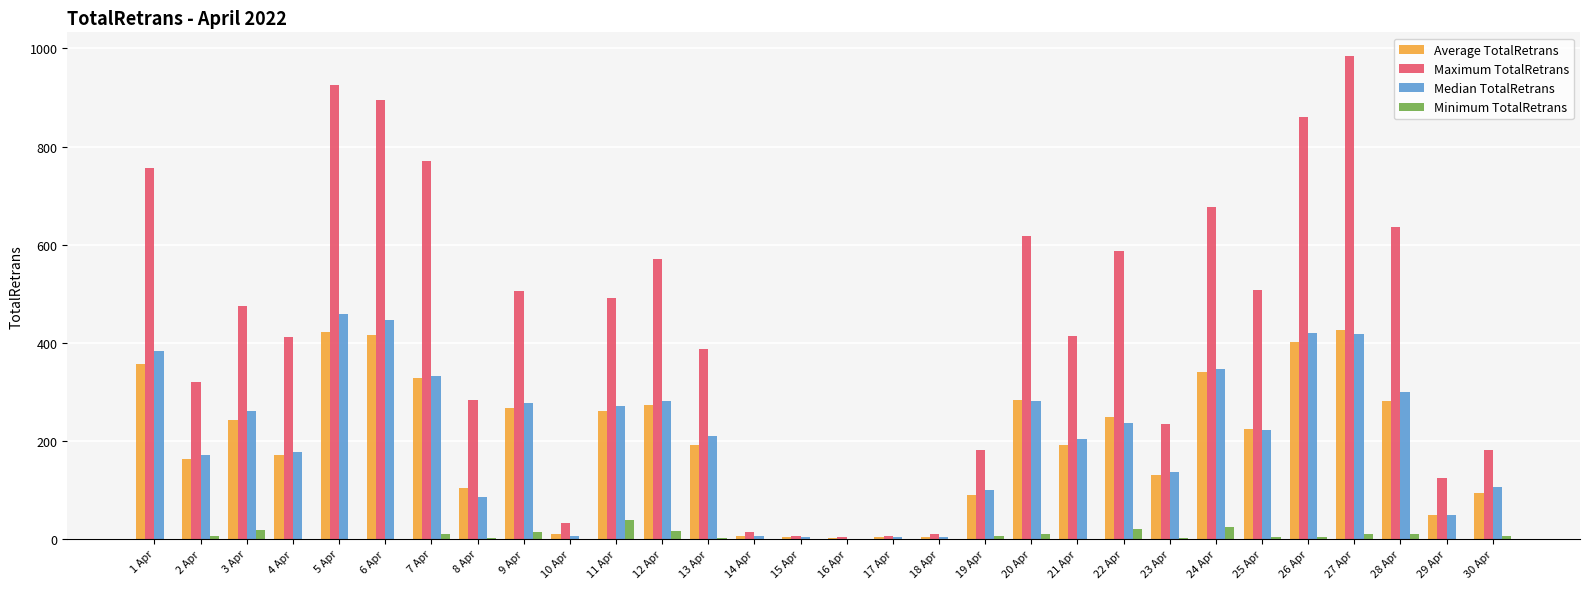

At which category does the chart reach its peak across all series?

27 Apr